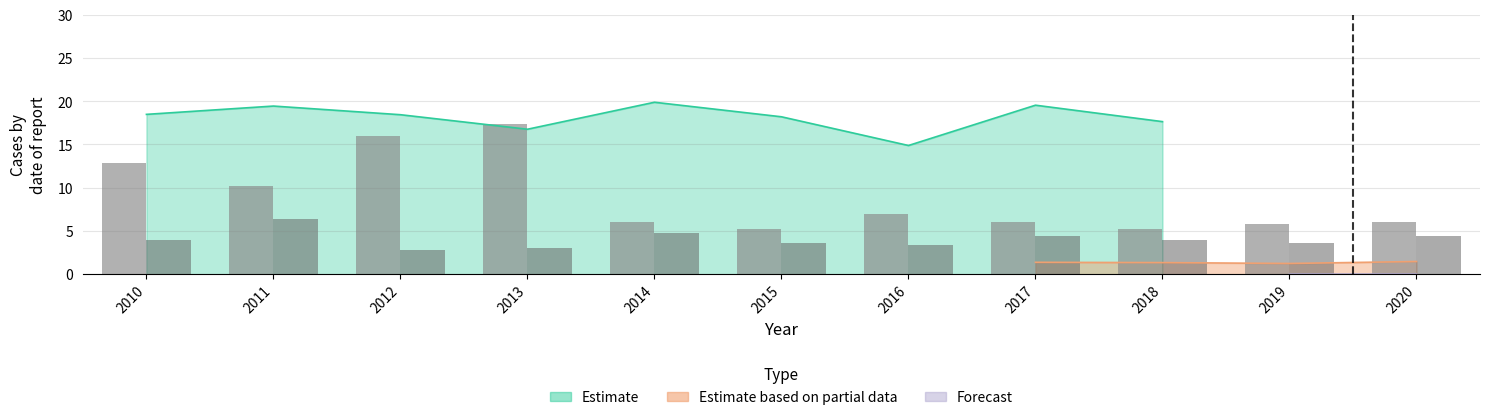

Does the chart contain stacked bars?

No